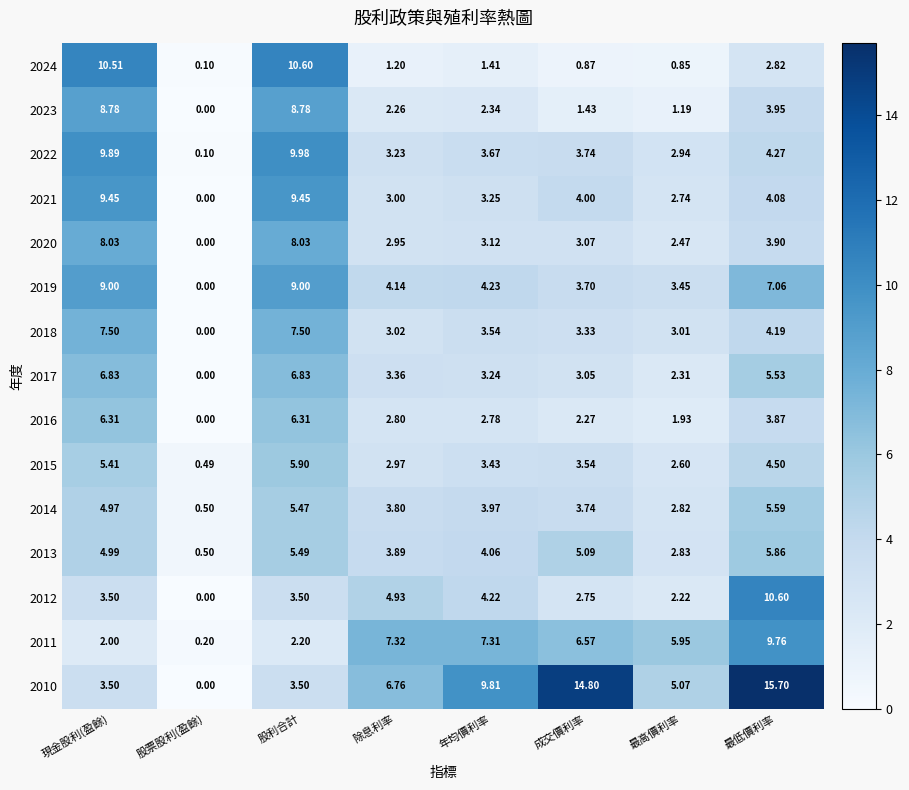

How many distinct data groups are displayed?

15